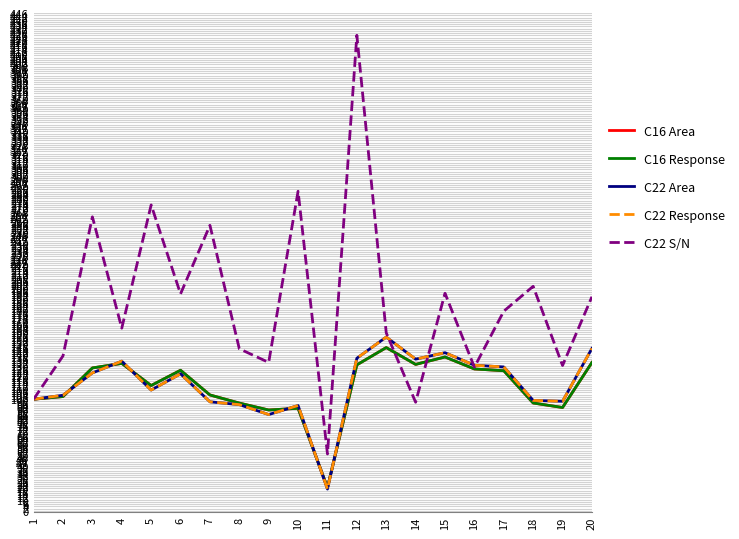

List the series in order of their peak value, highest first.

C22 S/N, C22 Area, C22 Response, C16 Area, C16 Response